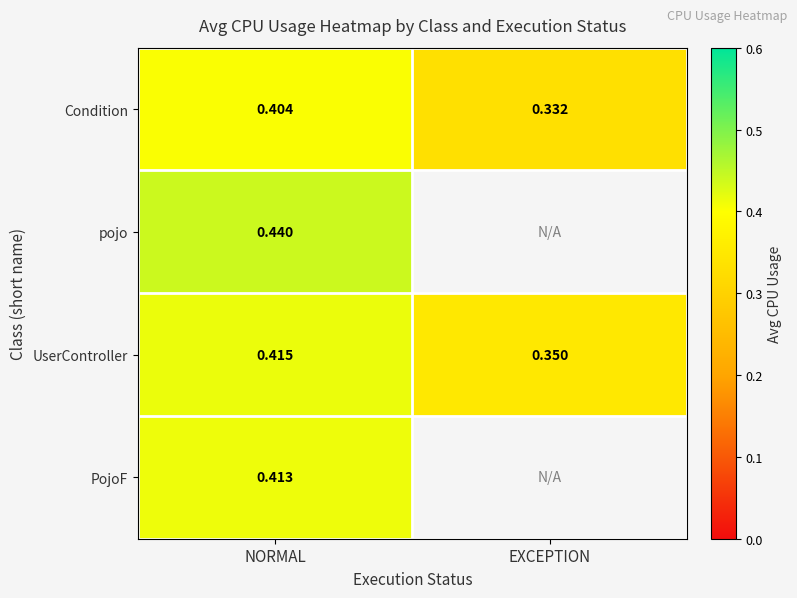

The Condition series shows 0.2 at EXCEPTION. True or false?

False